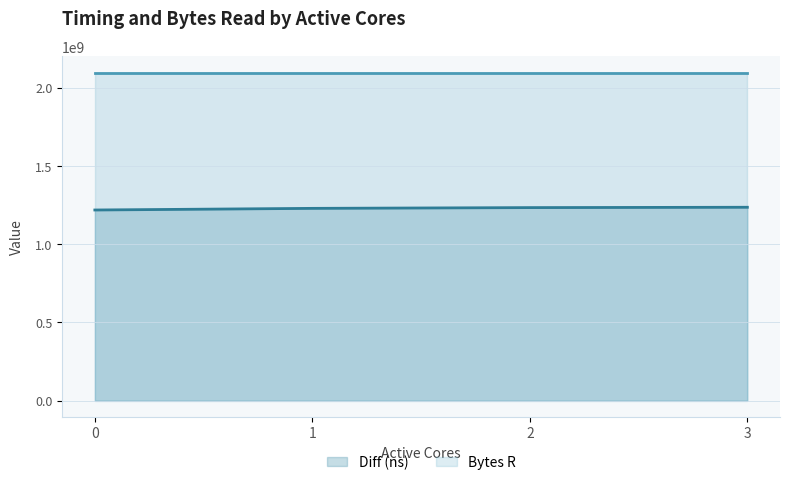

Which label corresponds to the largest value in the chart?

3